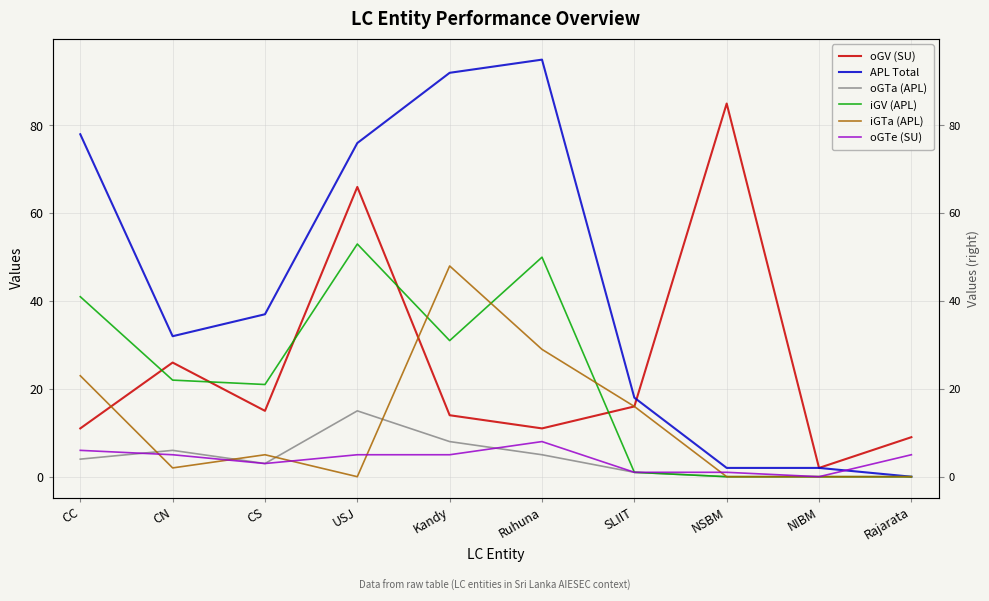

Which series has the largest total across all categories?

APL Total